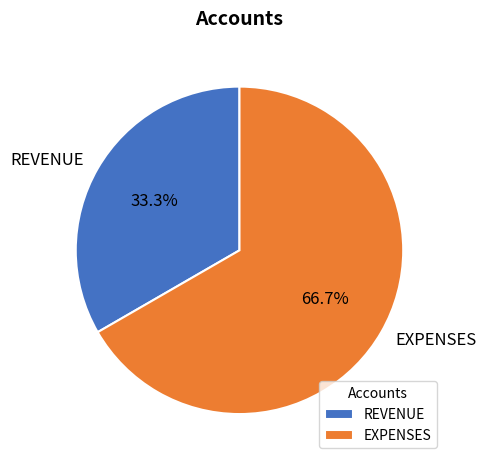

Is REVENUE the majority of the pie?

No